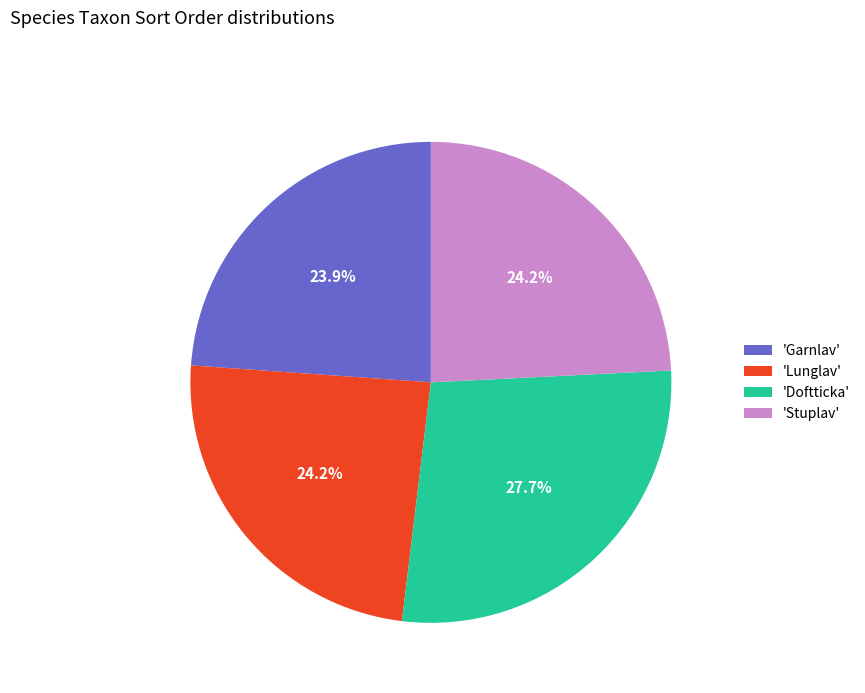

Which category has the biggest portion of the pie?

'Doftticka'